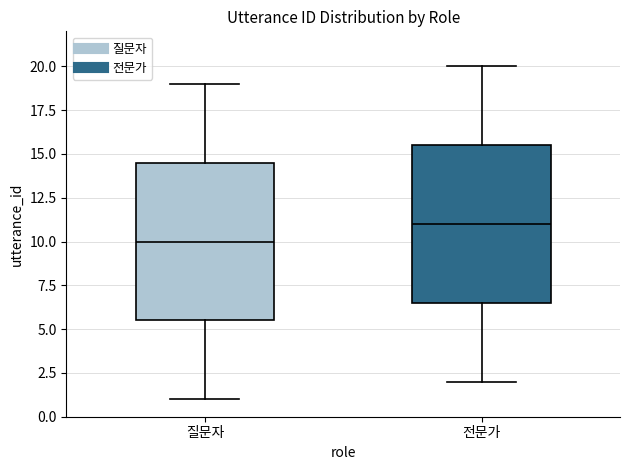

Reading left to right, read every box against the y-axis: the position of its median line, the range the box covers, and the ends of its whiskers. The values are not printed on the chart, so give them approximately, as read against the axis.

질문자: median 10.0, box 5.5 to 14.5, whiskers 1.0 to 19.0
전문가: median 11.0, box 6.5 to 15.5, whiskers 2.0 to 20.0